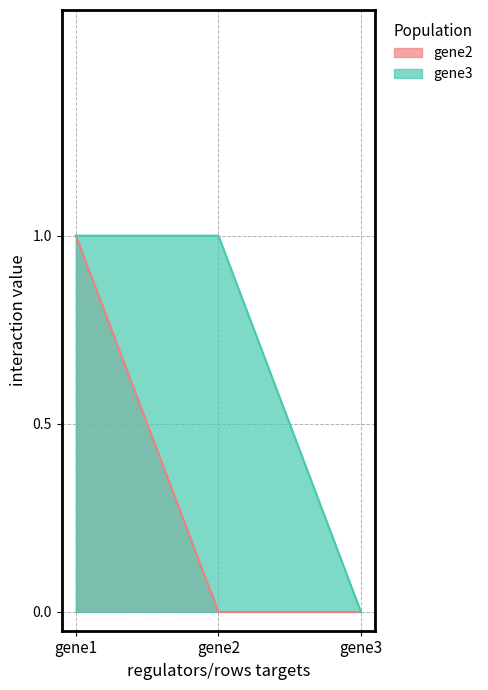

True or false: gene1 has a value of 0 at gene3.

True